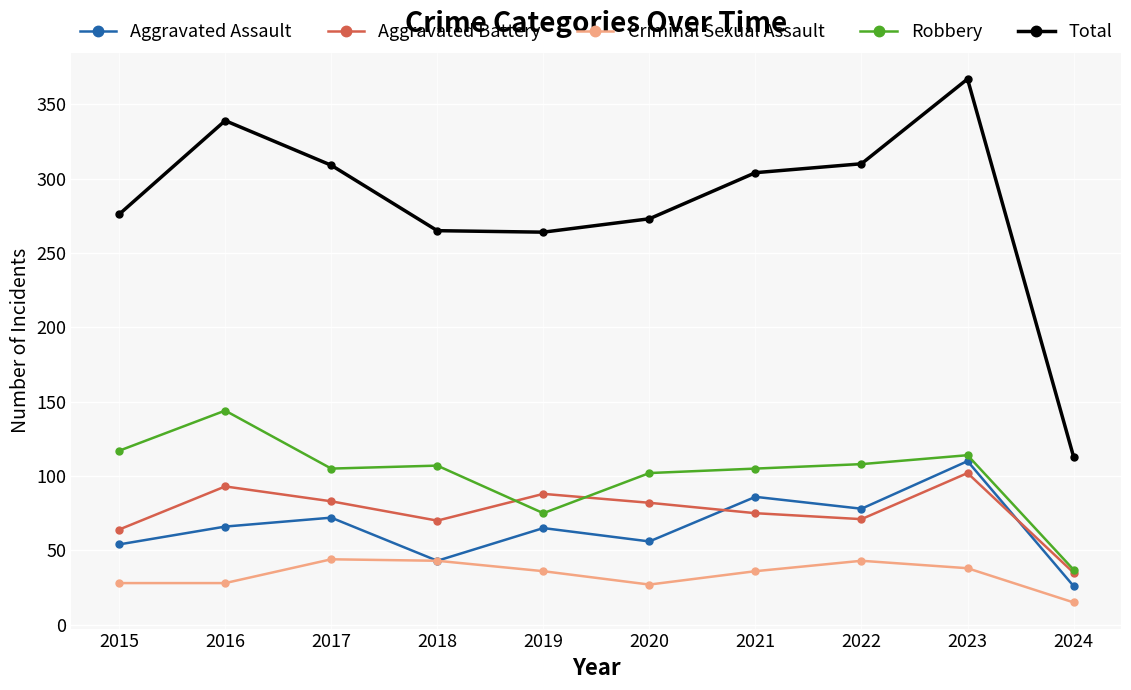

Which series has the widest spread of values?

Total